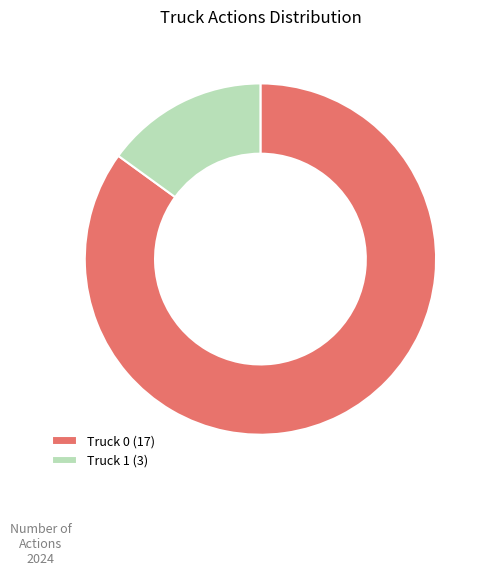

What is the largest slice in the pie chart?

Truck 0